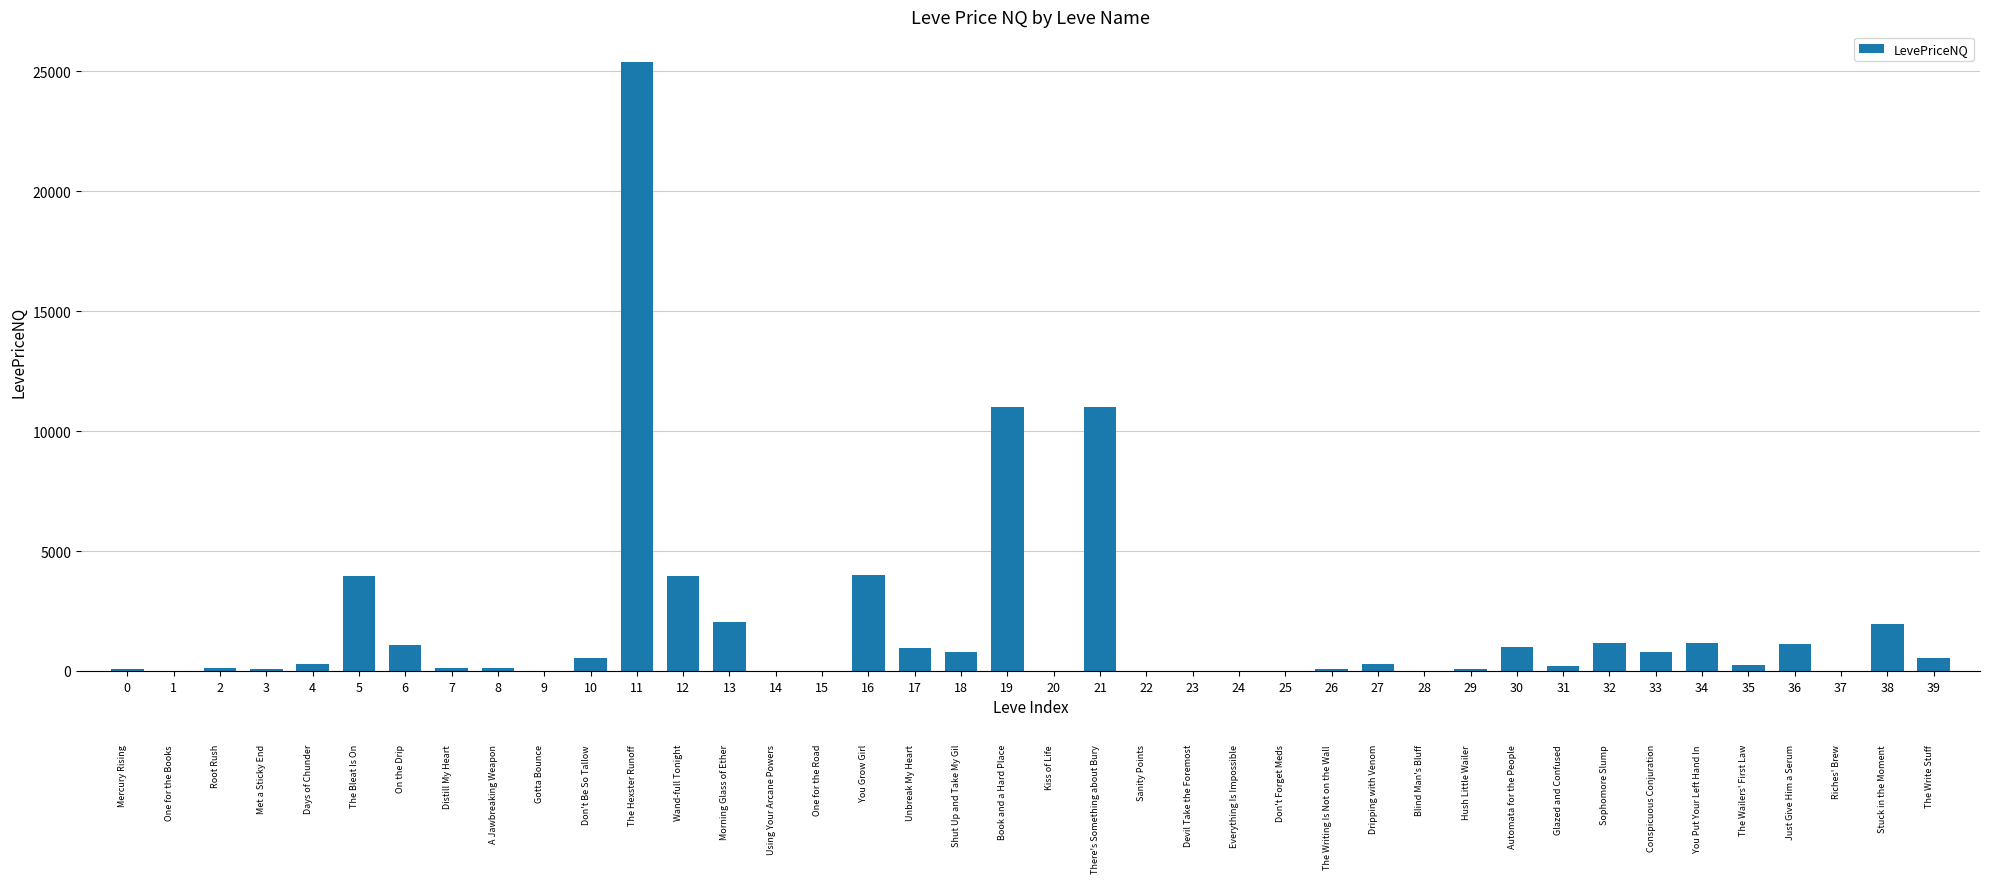

What is the ratio of the value at 2 to the value at 31?

0.7